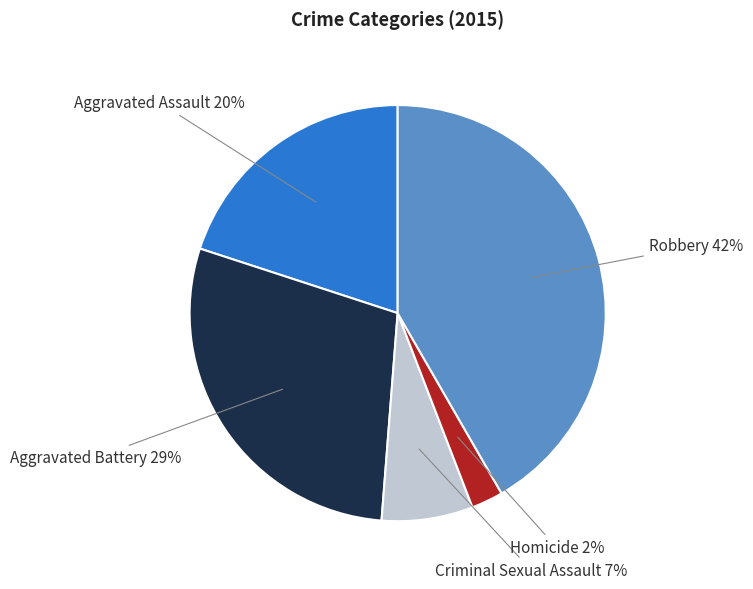

Is it true that Aggravated Battery is 29% of the pie?

True